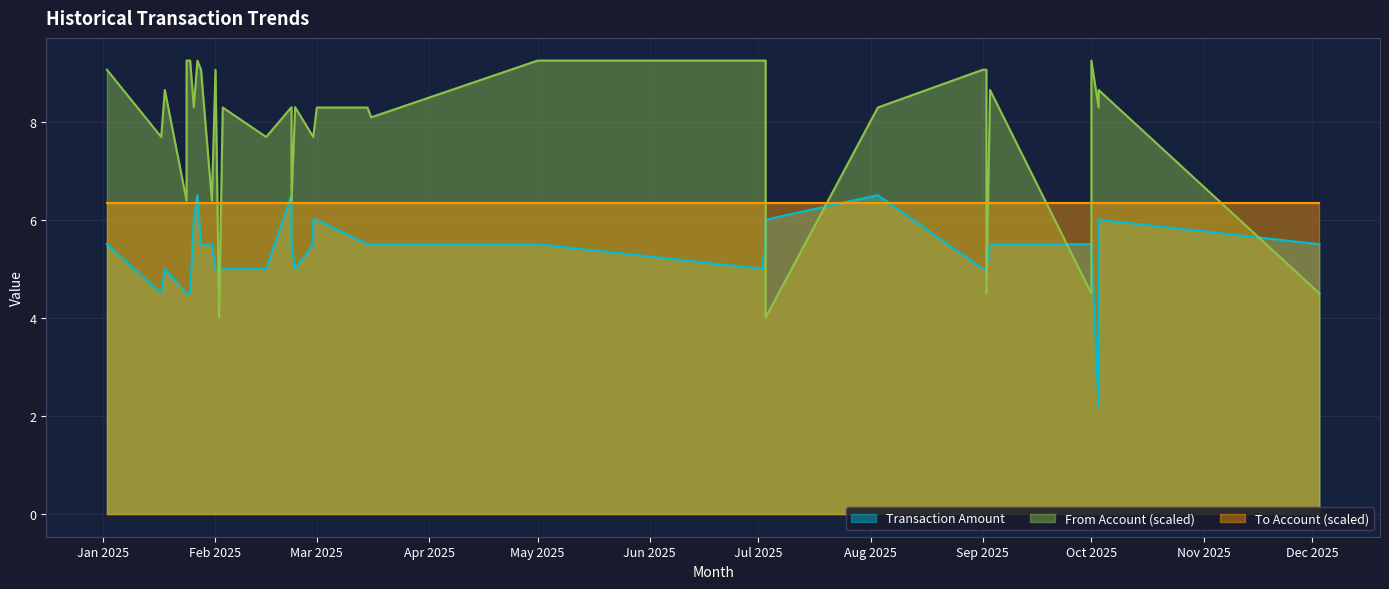

What is the difference between the Transaction Amount values at 2025-09-02 and 2025-10-01?

0.5